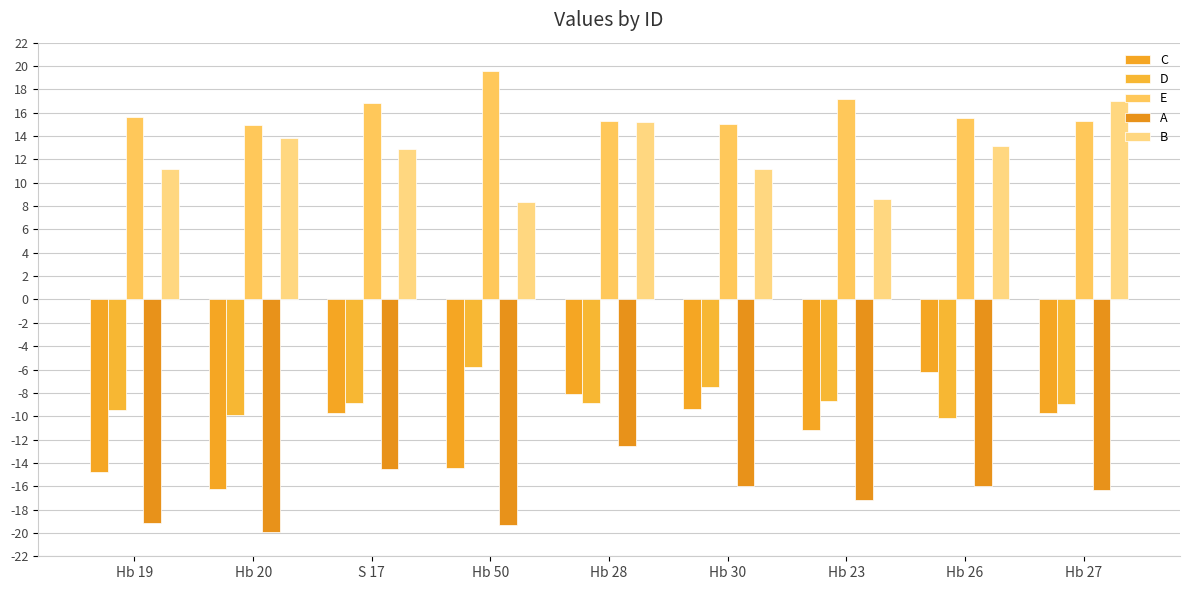

What are all the series names shown in the legend?

C, D, E, A, B